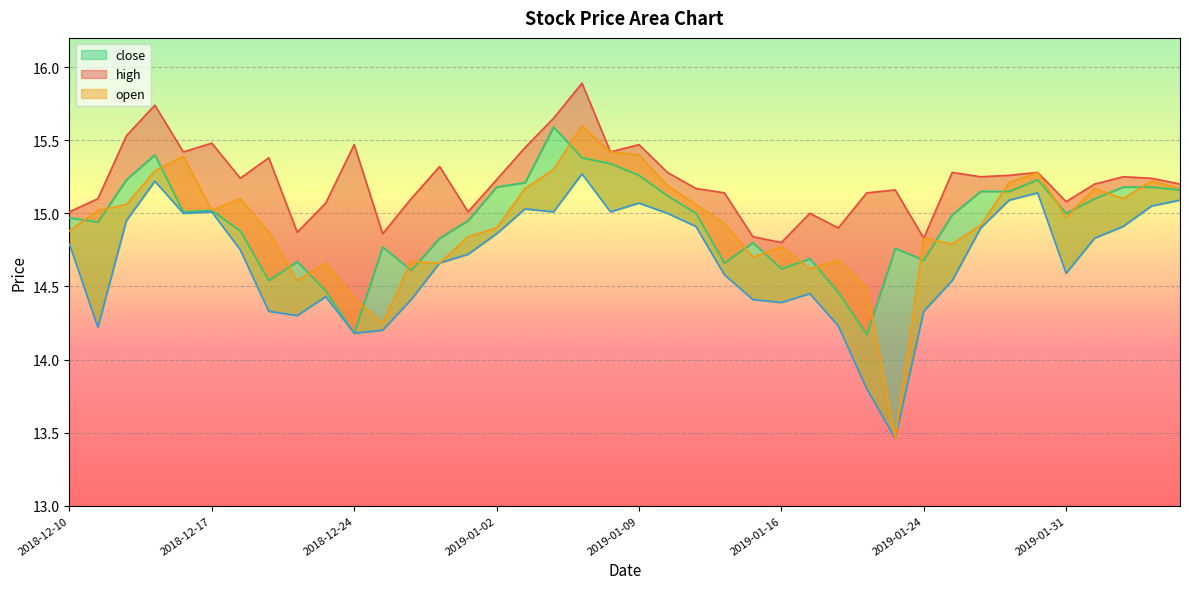

Between which two adjacent categories do close and open first intersect?

2018-12-10 and 2018-12-11